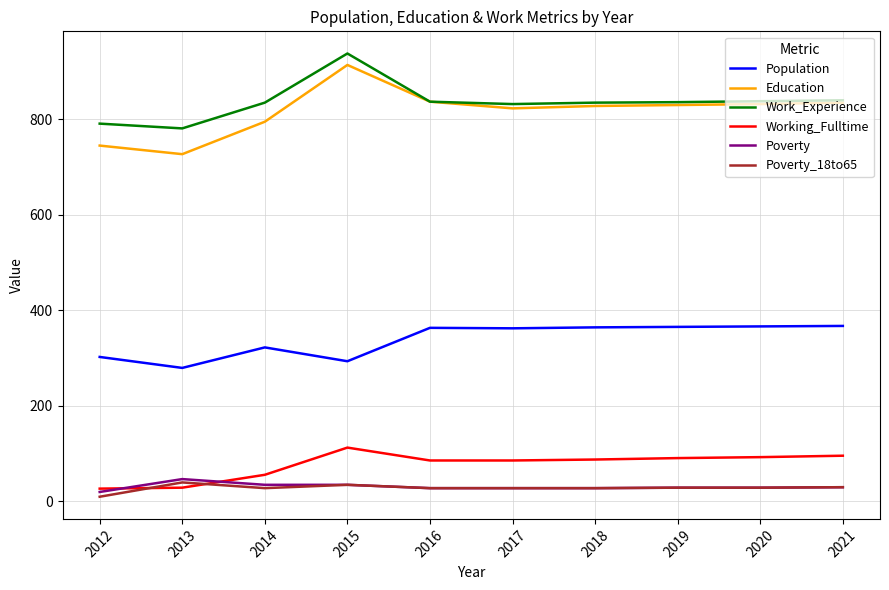

At which category is the sum across all series the highest?

2015